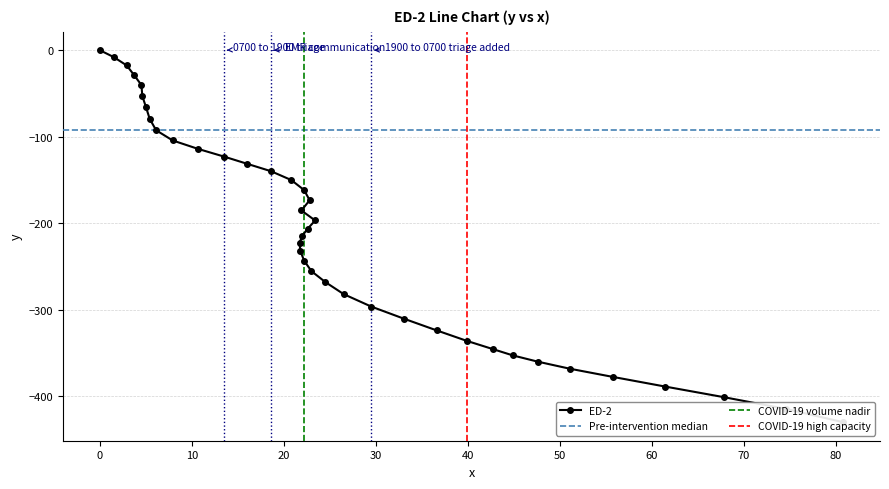

True or false: the data shows -332.4 at 21.7.

False